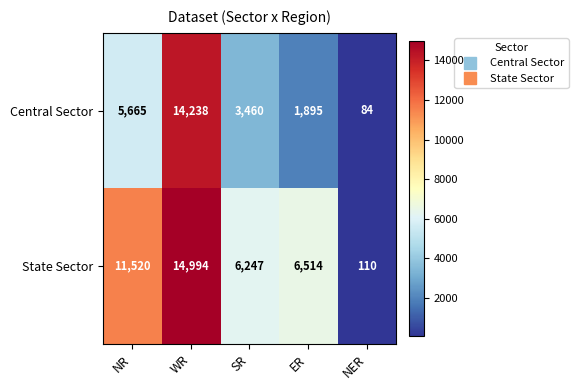

What is the total value across all series at ER?

8409